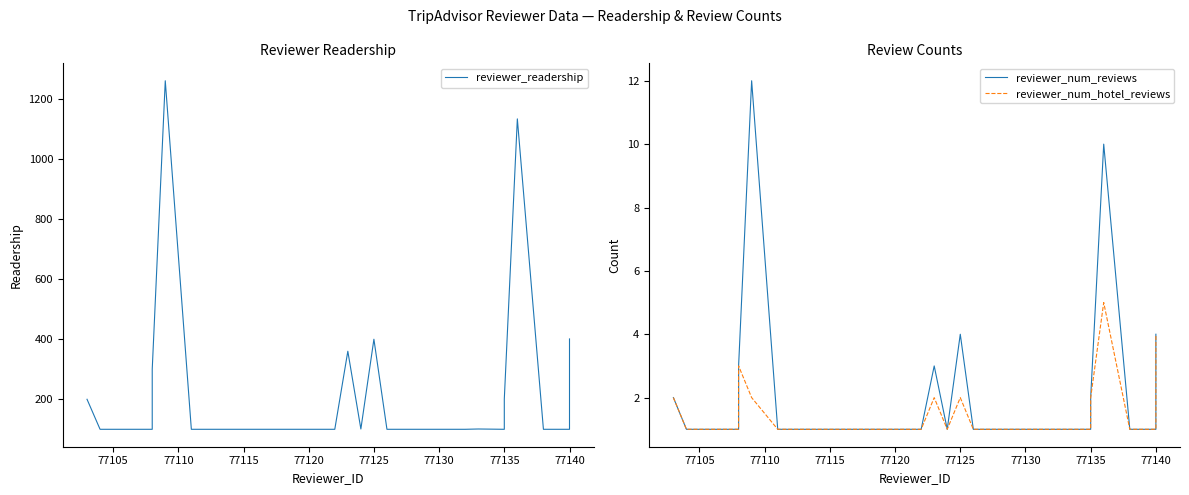

Which category has the lowest value across all series?

77105